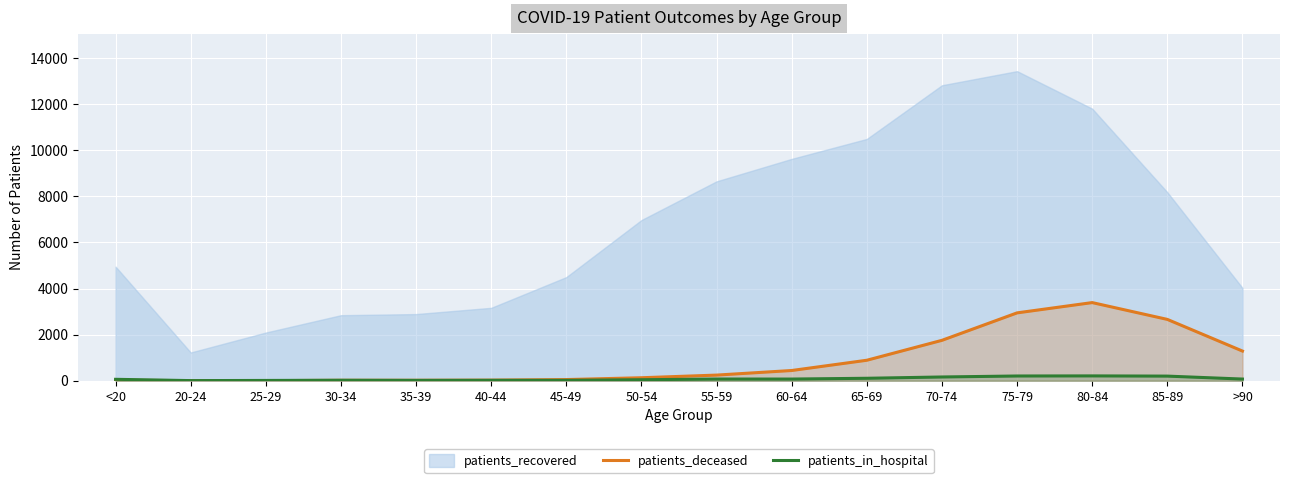

Is the value of patients_deceased at 85-89 greater than the value of patients_in_hospital at 30-34?

Yes